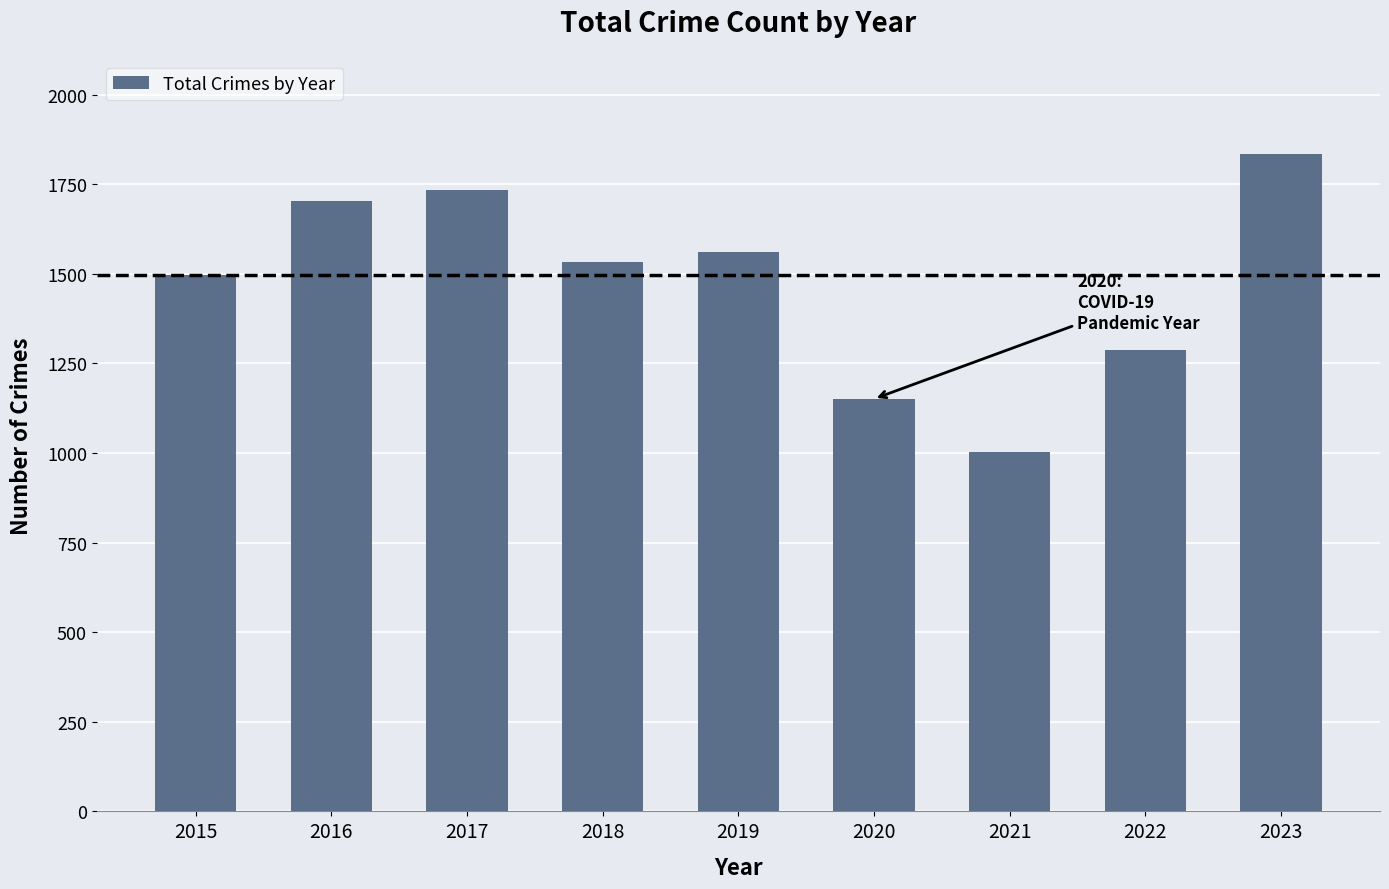

What is the minimum value shown in the chart?

1002